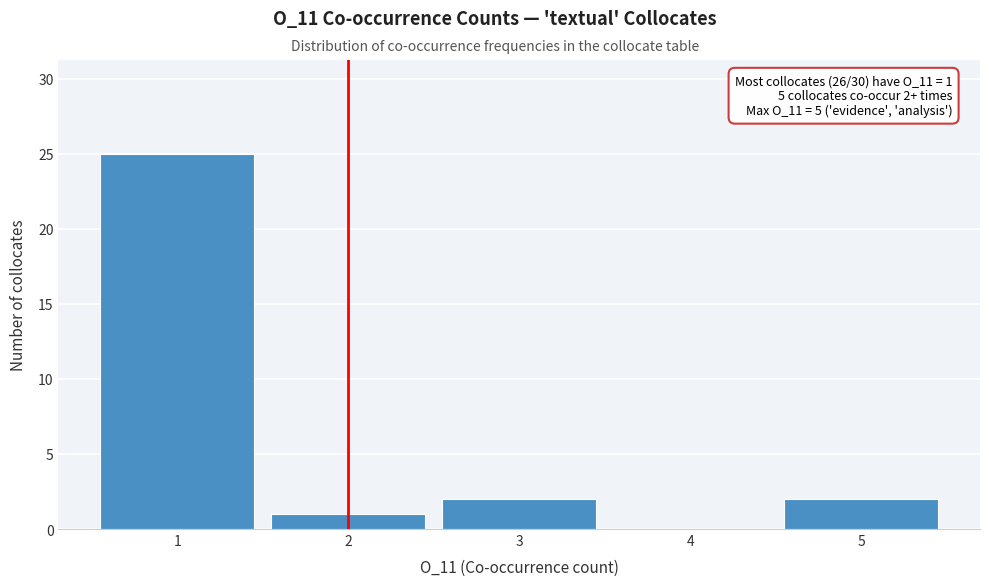

Which range on the x-axis has the tallest bar?

0.5 to 1.5